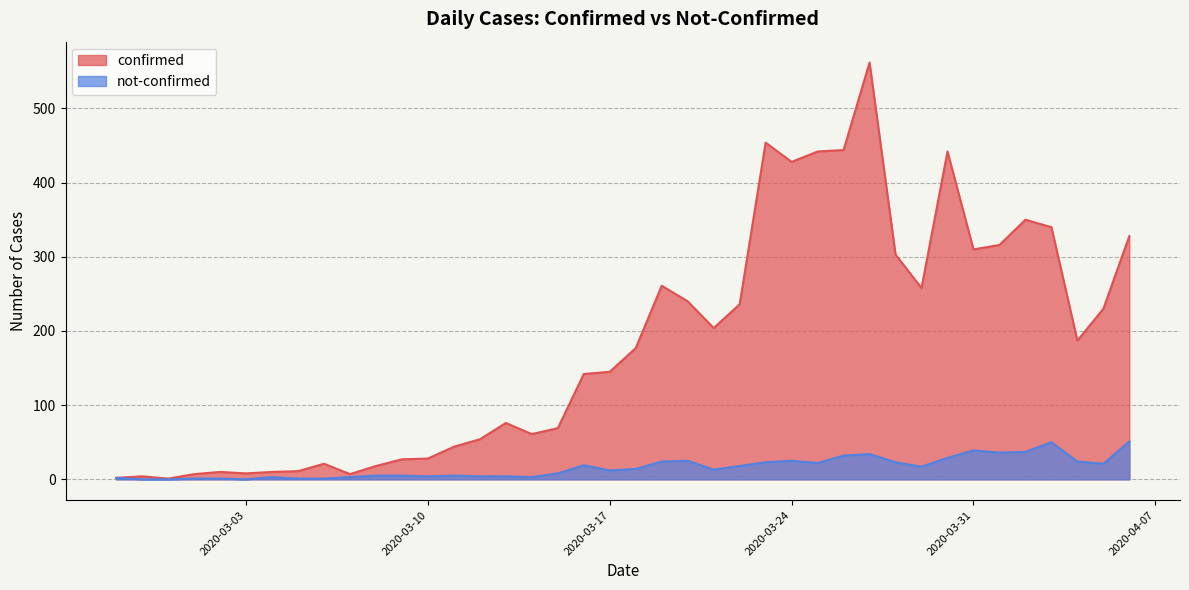

How many lines are shown in the chart?

2